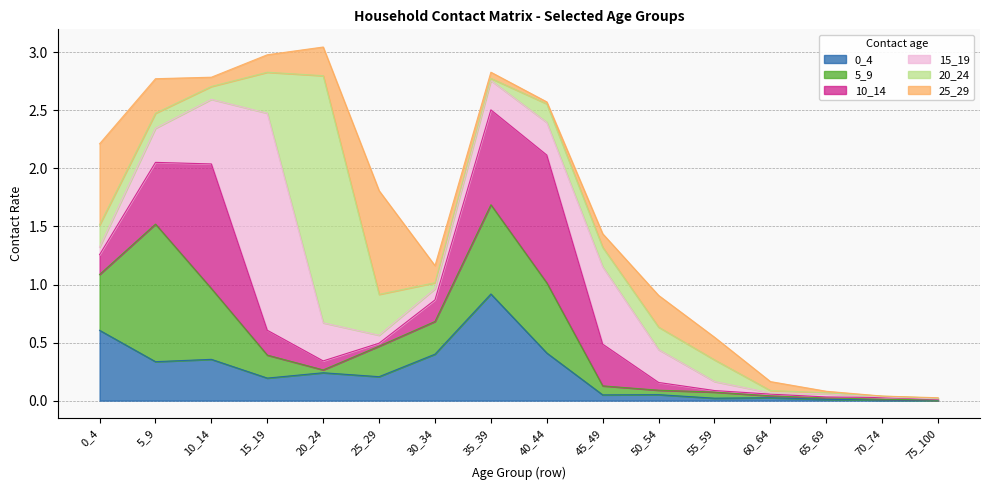

After their last crossing, which series has the higher values: 25_29 or 20_24?

20_24